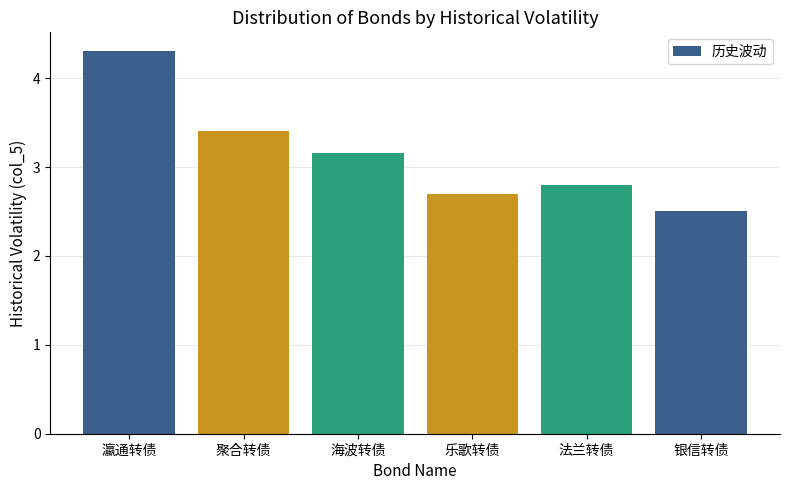

The chart shows a value of 0.7 at 法兰转债. True or false?

False